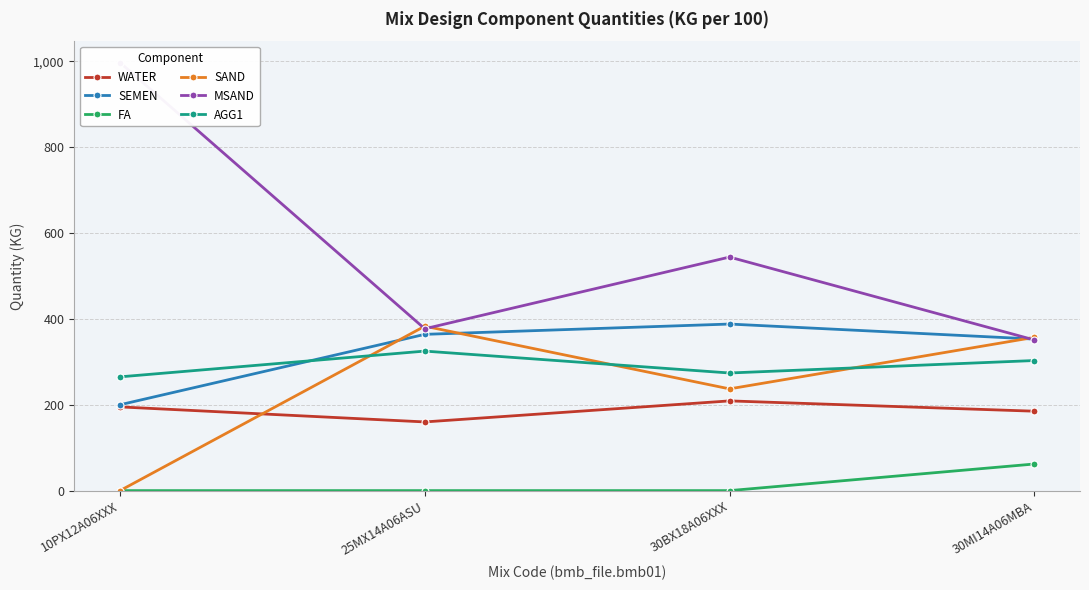

True or false: SEMEN and FA intersect in this chart.

False